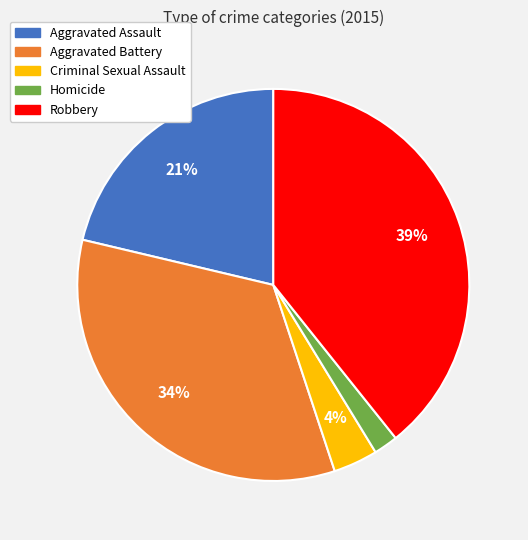

Rank the categories by value from lowest to highest.

Homicide, Criminal Sexual Assault, Aggravated Assault, Aggravated Battery, Robbery